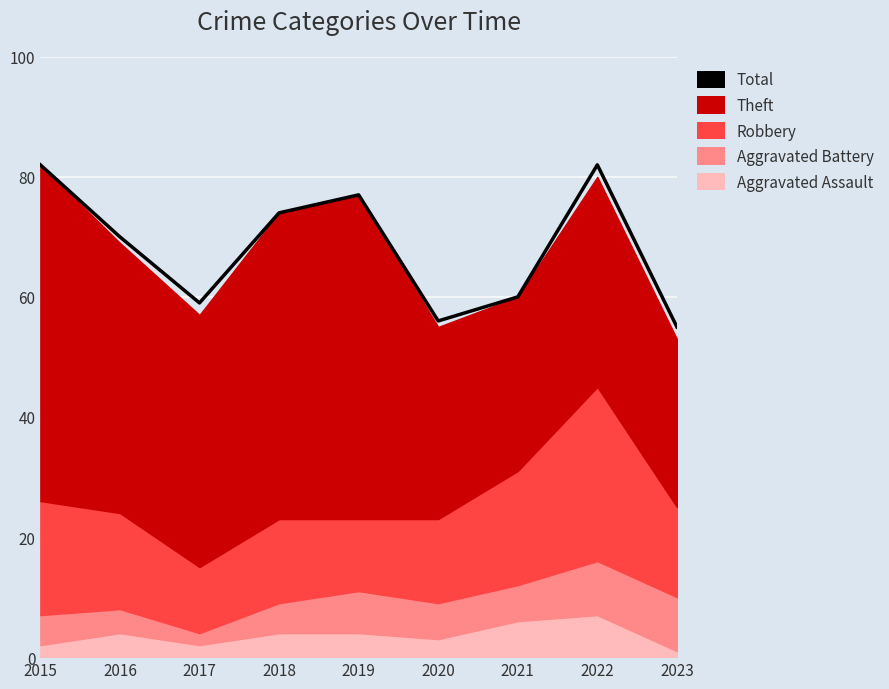

Rank the categories by value from highest to lowest.

2015, 2022, 2019, 2018, 2016, 2021, 2017, 2020, 2023